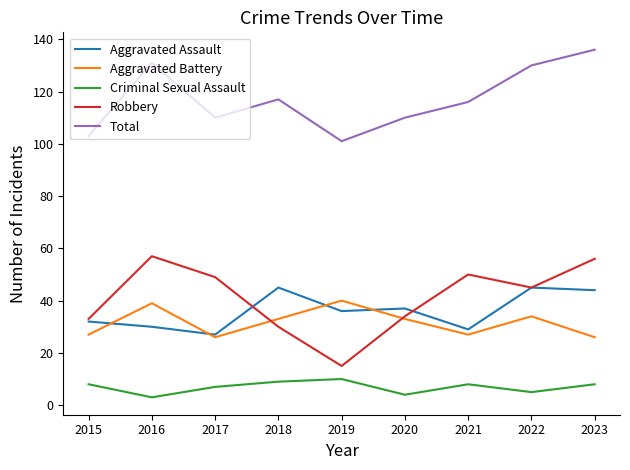

How many series are shown in this chart?

5